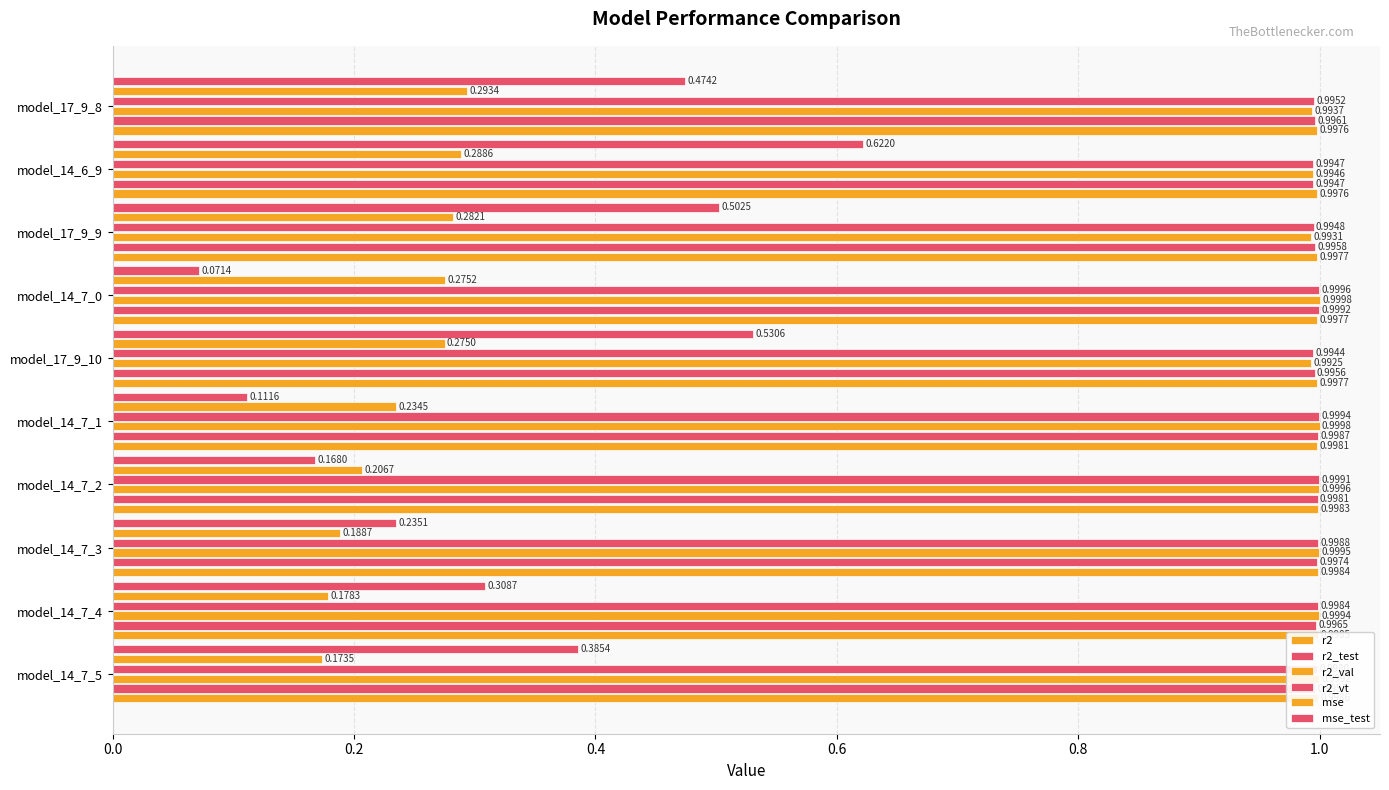

At model_14_7_2, list the series in order from smallest to largest.

mse_test, mse, r2_test, r2, r2_vt, r2_val